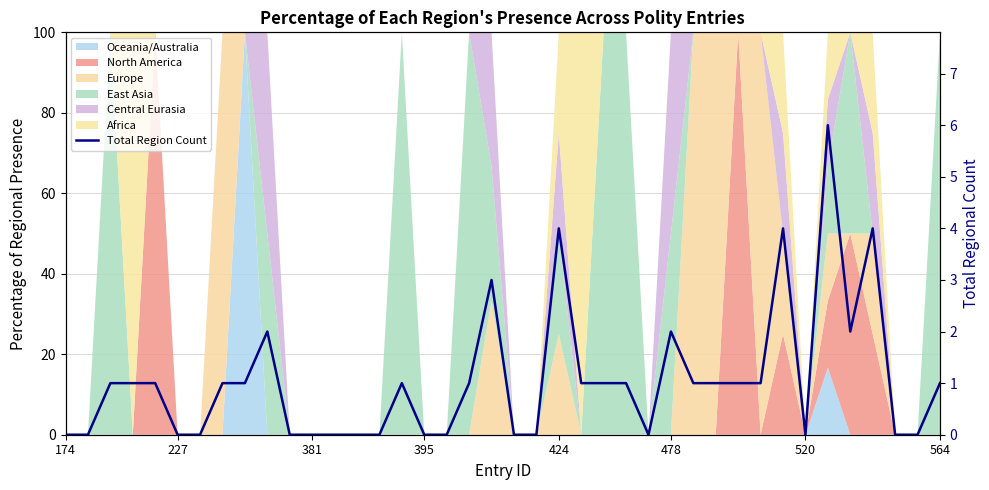

The chart shows a value of 2 at 24. True or false?

False